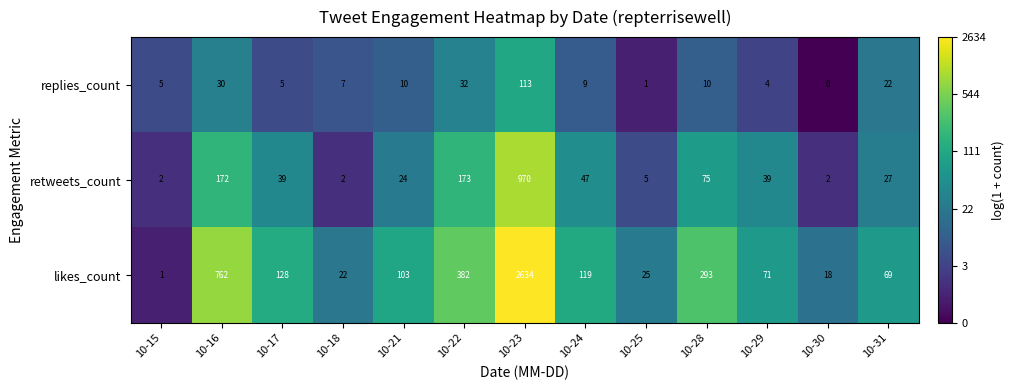

What value does the likes_count series have at 10-29?

71